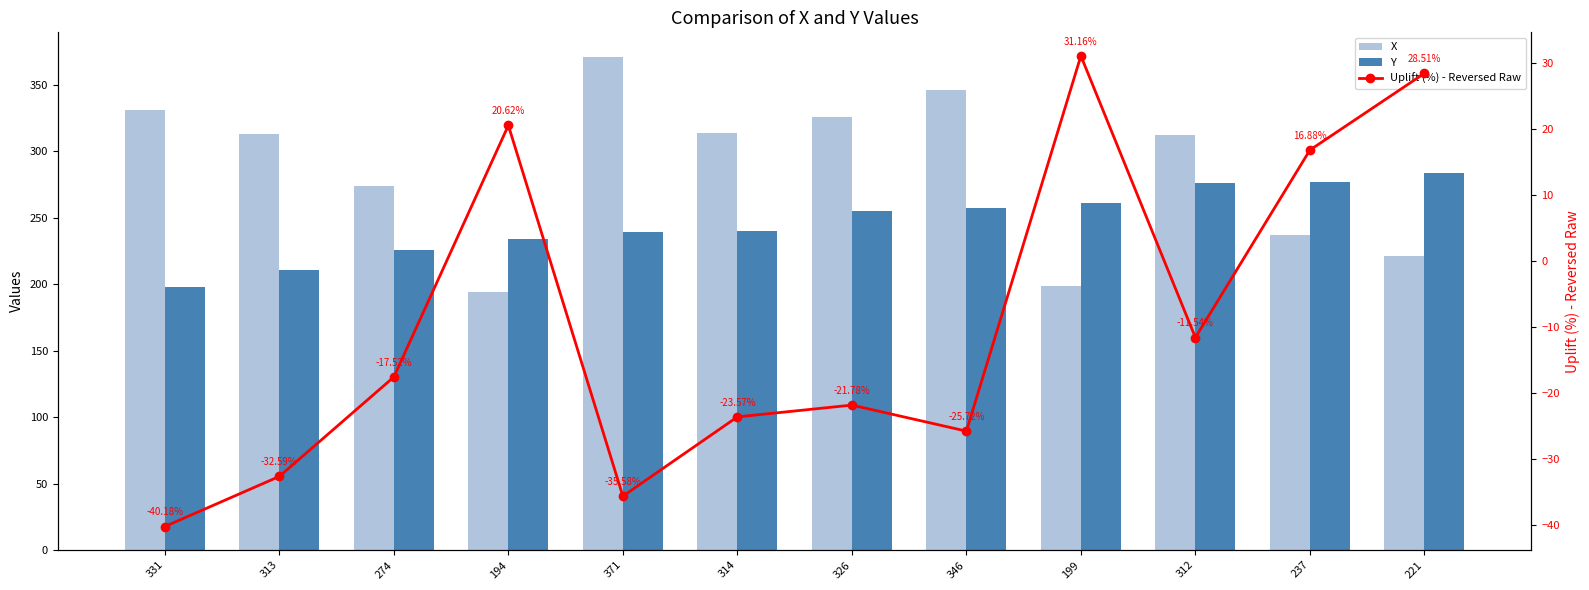

Rank the categories by Y value from highest to lowest.

221, 237, 312, 199, 346, 326, 314, 371, 194, 274, 313, 331